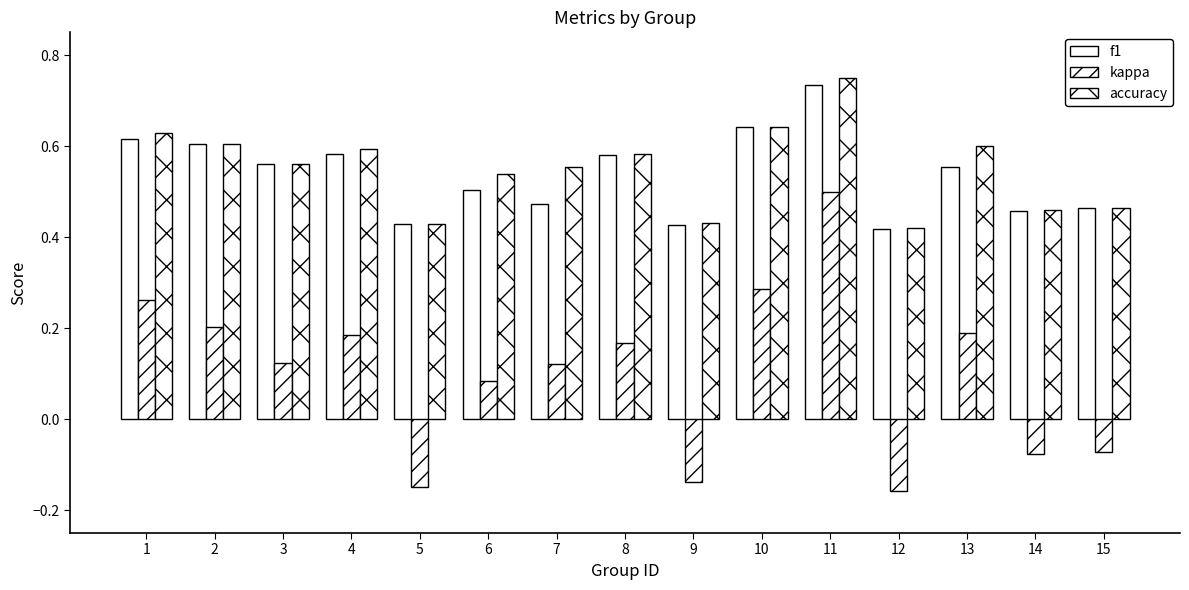

Reading right to left, list all the values displayed in this chart.

f1: 0.5	0.5	0.6	0.4	0.7	0.6	0.4	0.6	0.5	0.5	0.4	0.6	0.6	0.6	0.6
kappa: -0.1	-0.1	0.2	-0.2	0.5	0.3	-0.1	0.2	0.1	0.1	-0.1	0.2	0.1	0.2	0.3
accuracy: 0.5	0.5	0.6	0.4	0.8	0.6	0.4	0.6	0.6	0.5	0.4	0.6	0.6	0.6	0.6